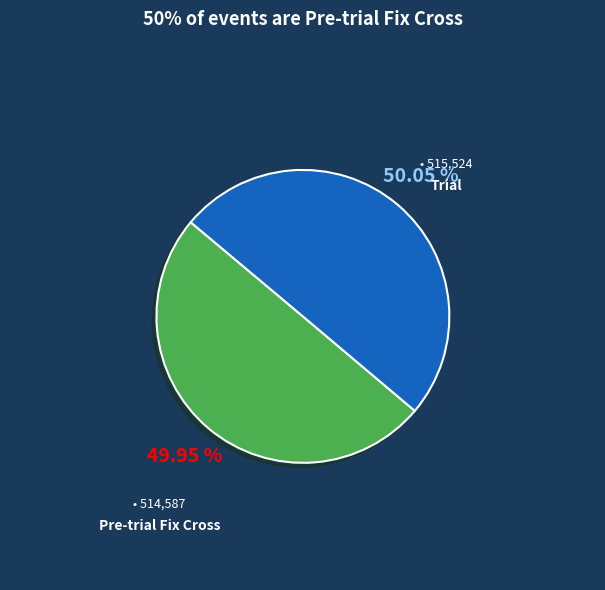

Do Pre-trial Fix Cross and Trial together represent more than half of the pie?

Yes